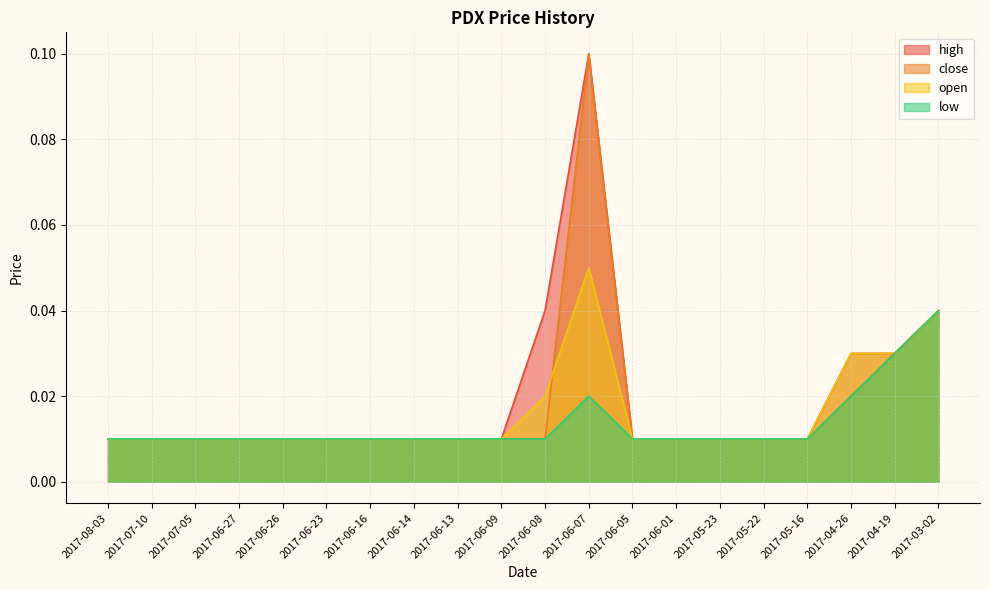

The high series shows 0.0 at 2017-05-16. True or false?

True